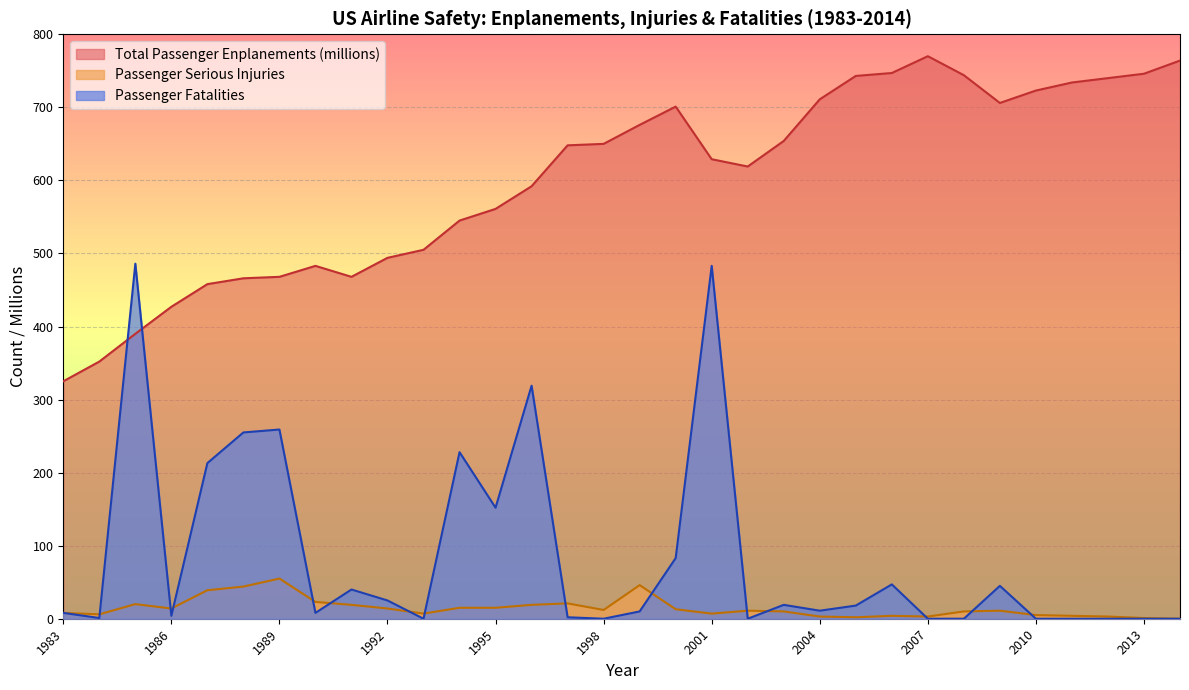

What are all the series names shown in the legend?

Total Passenger Enplanements (millions), Passenger Serious Injuries, Passenger Fatalities